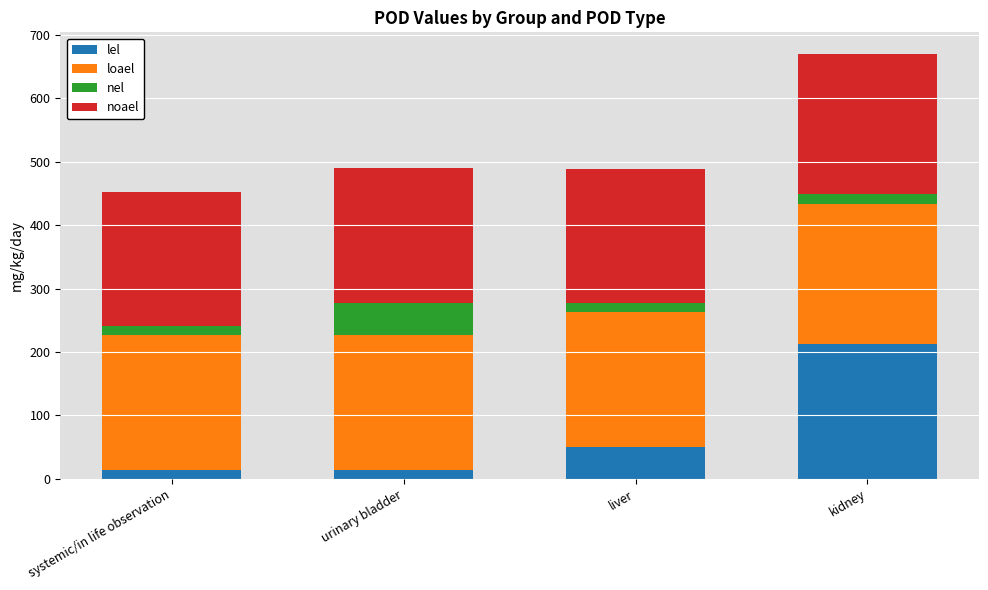

The value of lel at urinary bladder is 14.5. True or false?

True